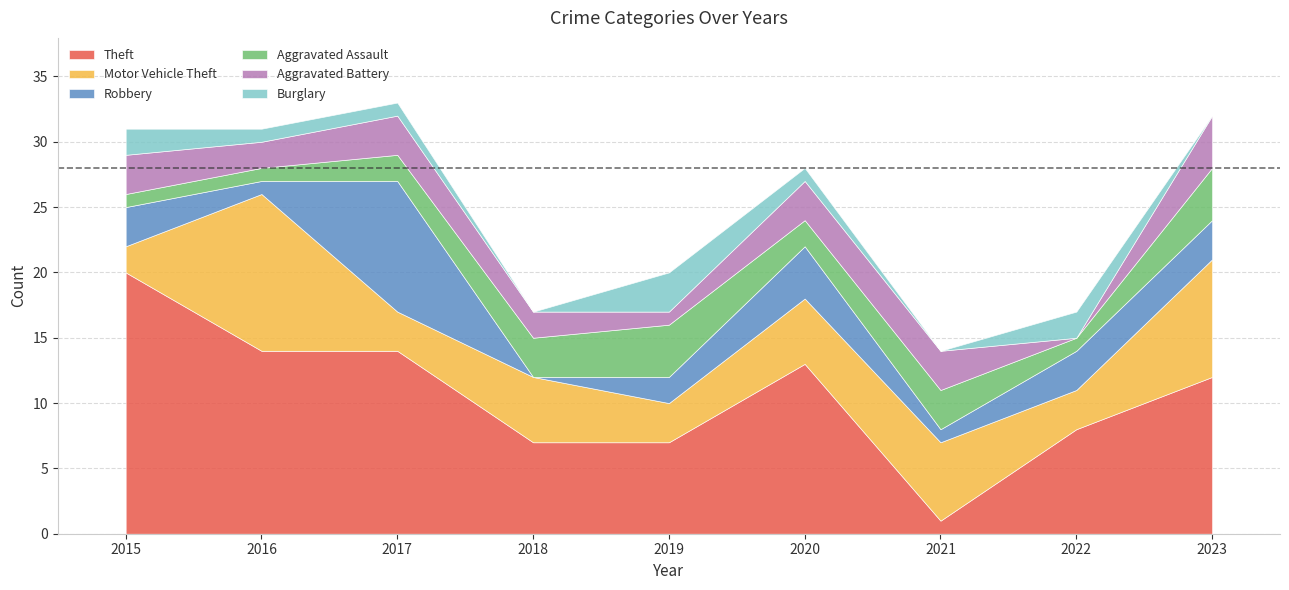

Which has a higher value, 2019 or 2015?

2015